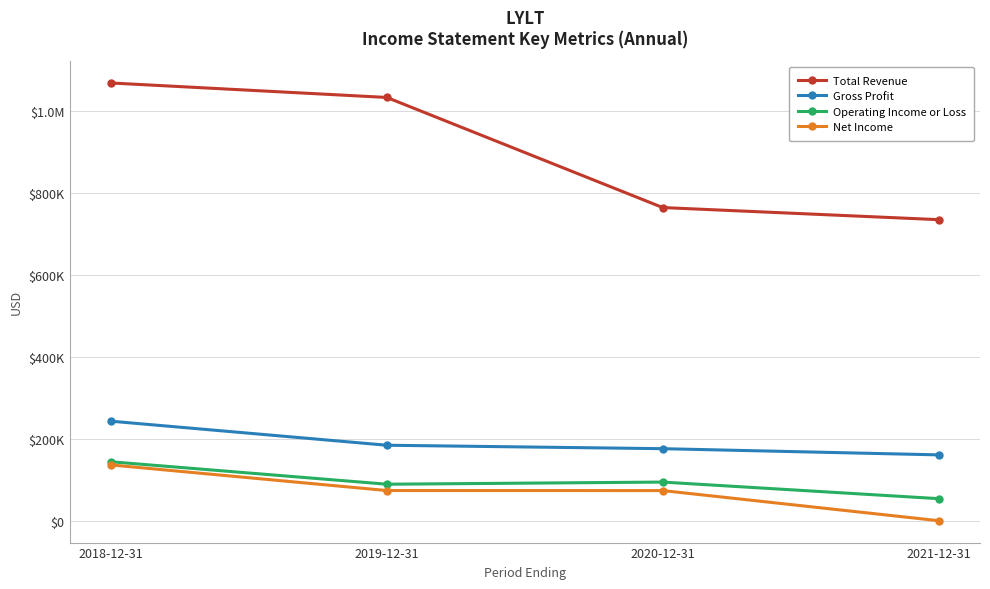

What are all the series names shown in the legend?

Total Revenue, Gross Profit, Operating Income or Loss, Net Income